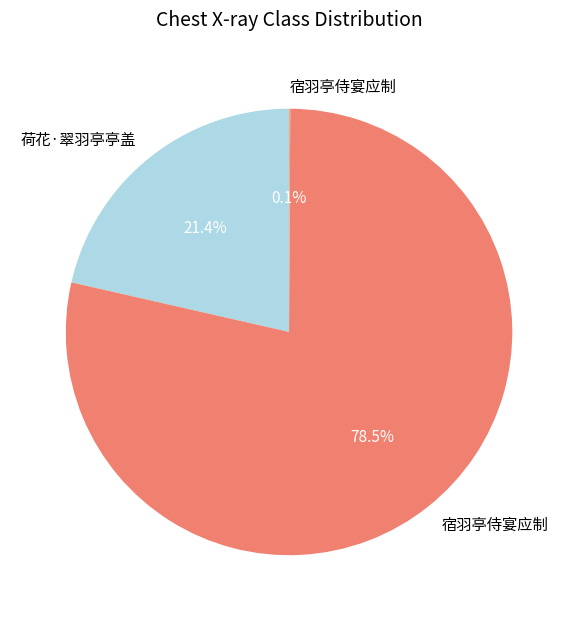

Does any single category account for the majority?

Yes